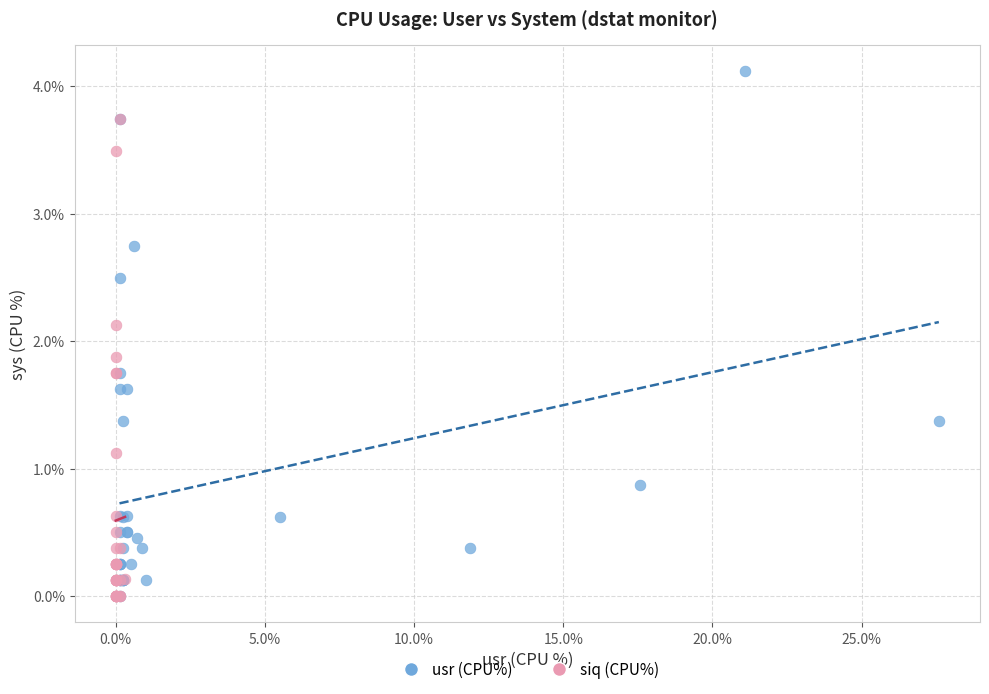

Which series reaches the maximum Y coordinate?

usr (CPU%)